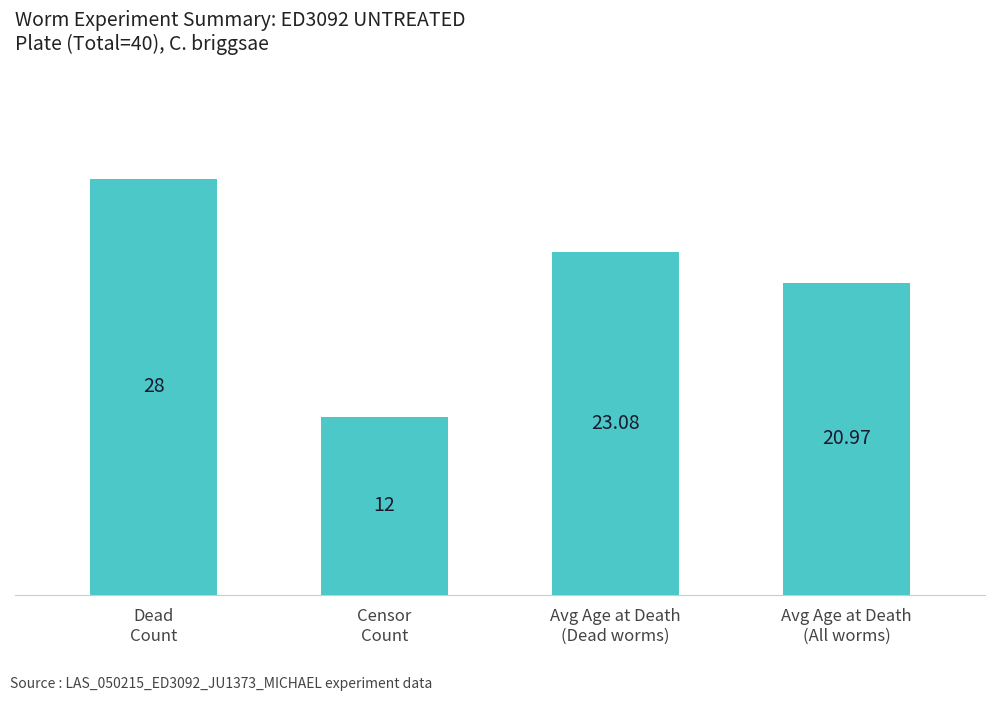

Which has a higher value, Avg Age at Death
(Dead worms) or Censor
Count?

Avg Age at Death
(Dead worms)